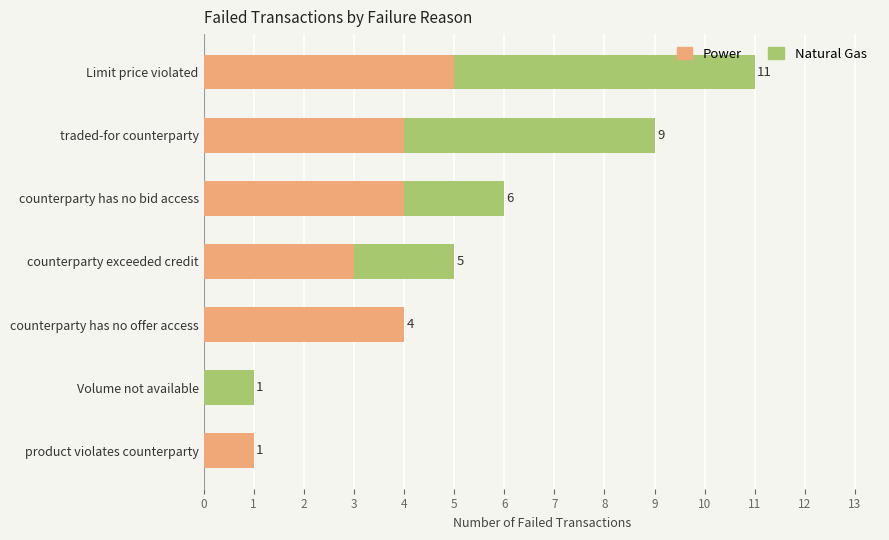

At which label is Power closest to 2?

product violates counterparty